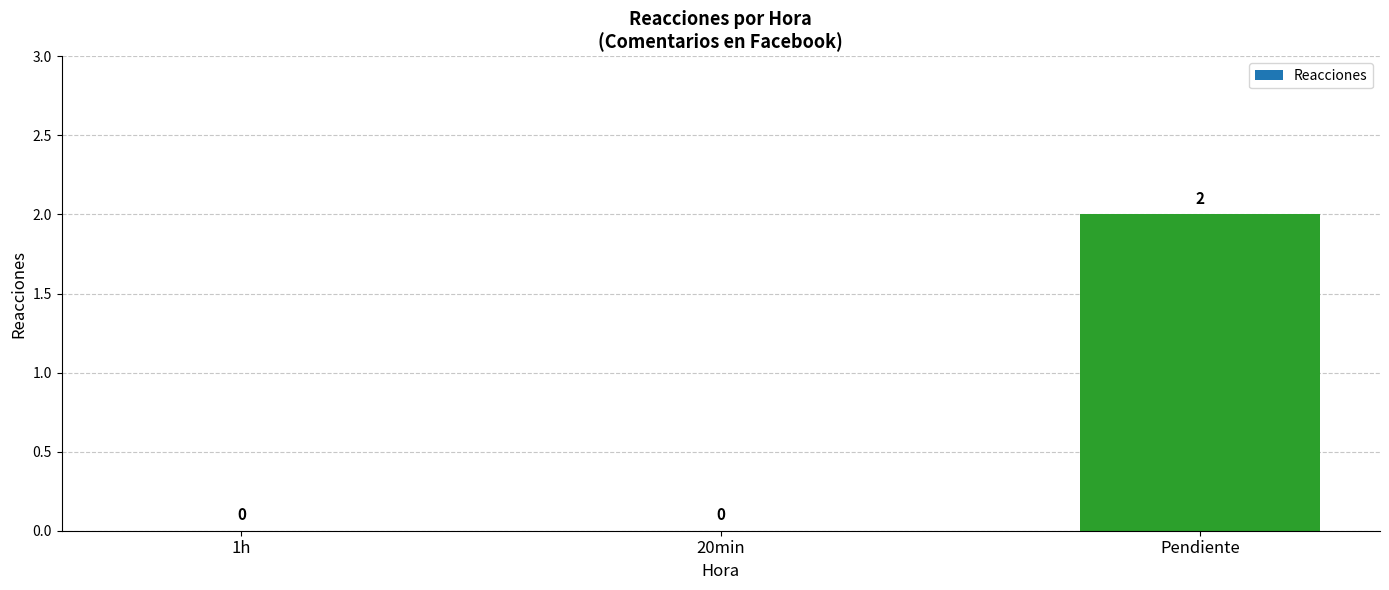

How many values are between 0 and 2?

3